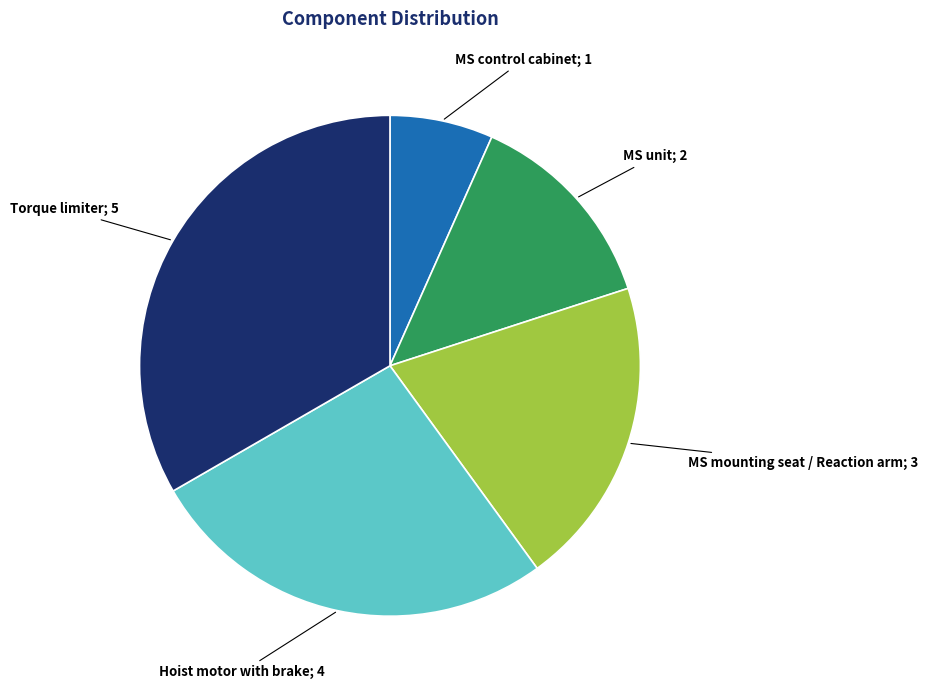

Is there a majority slice in this chart?

No